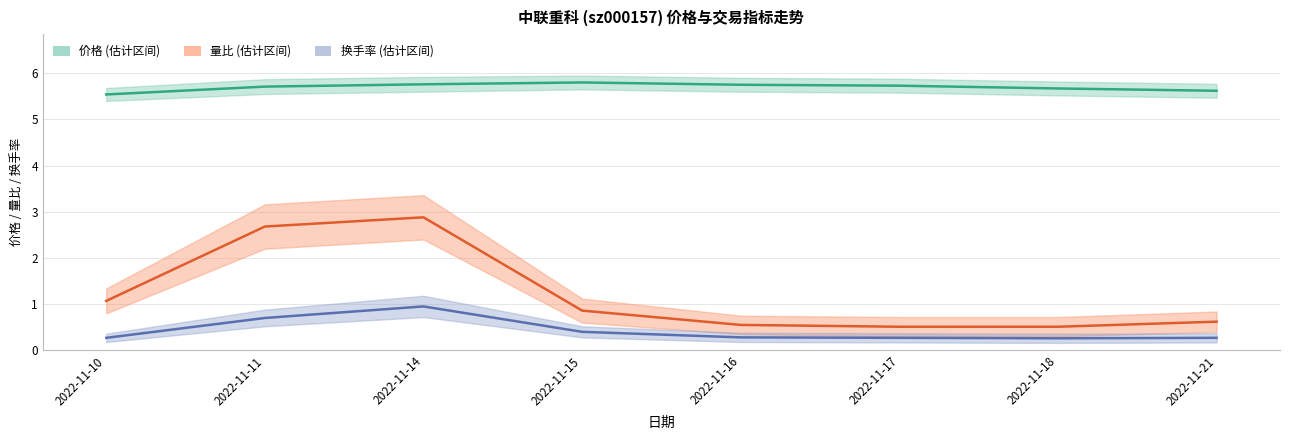

What is the maximum value shown in the chart?

5.8